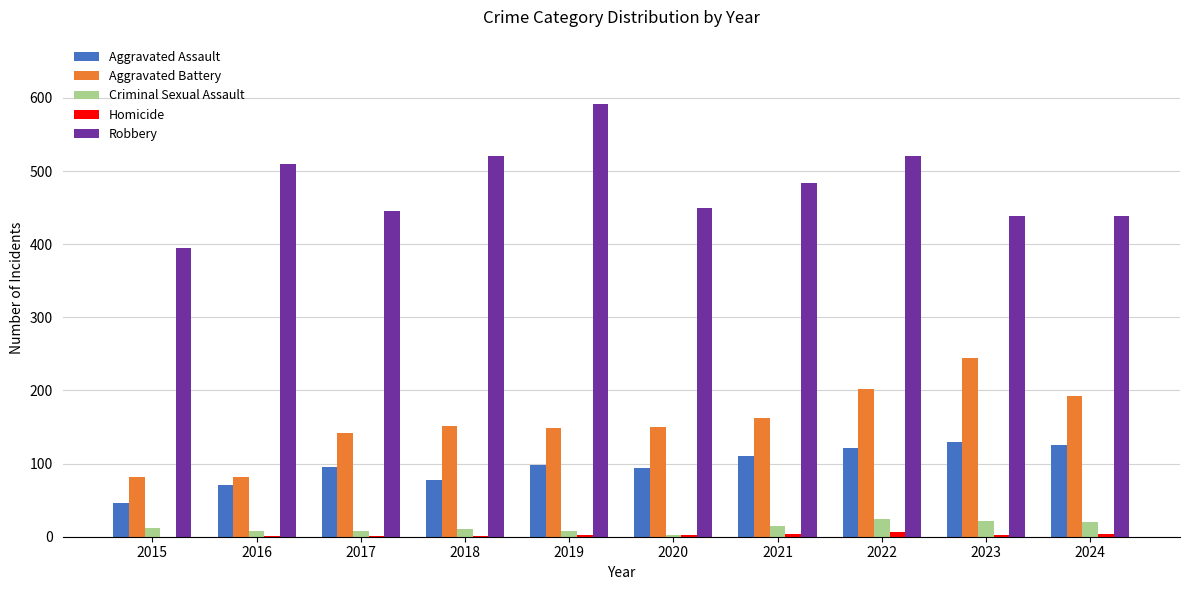

Between 2017 and 2022, which series saw the biggest shift?

Robbery